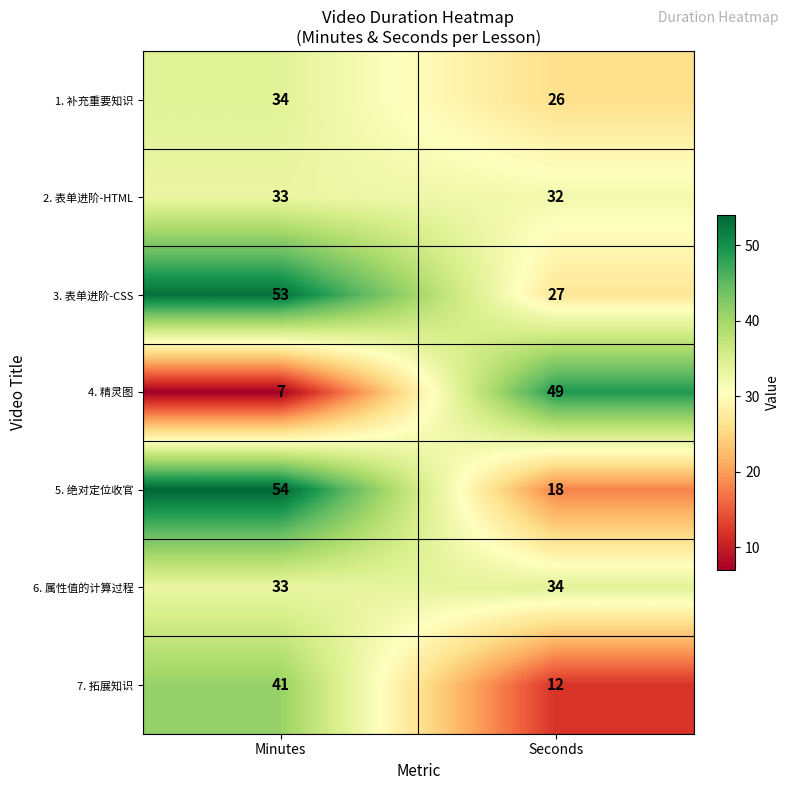

The 3. 表单进阶-CSS series shows 19 at Minutes. True or false?

False